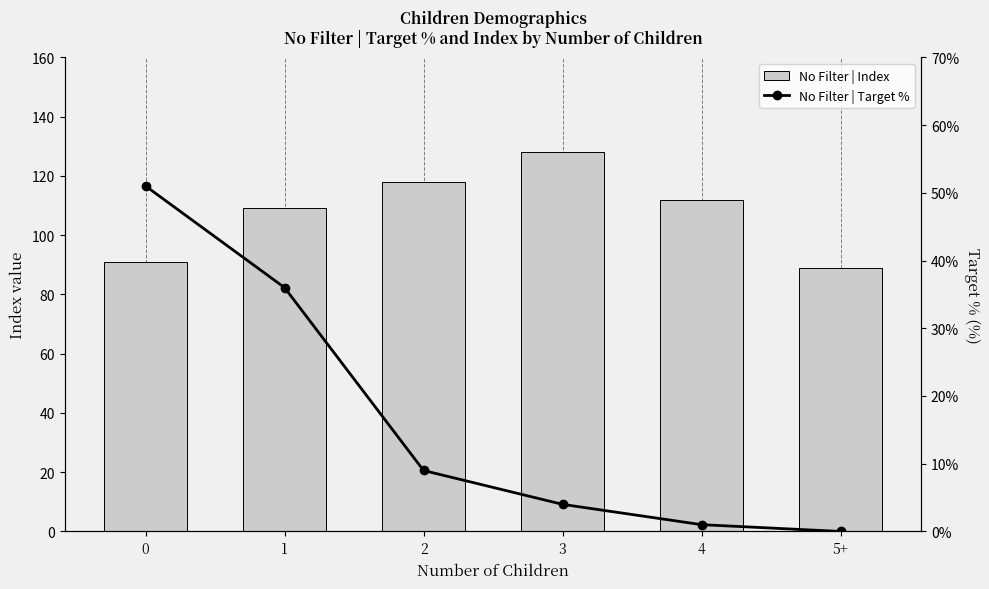

What is the label of the 5th bar from the right?

1